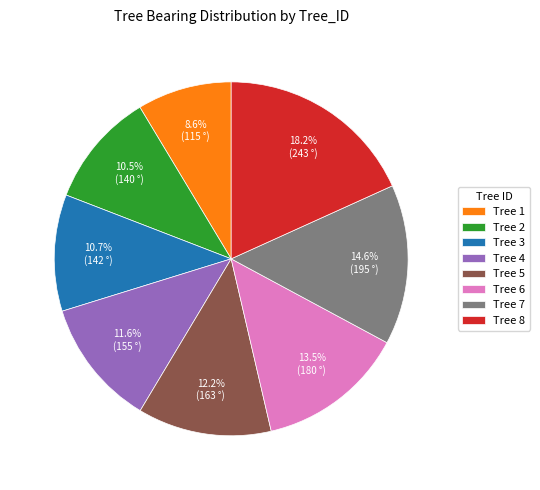

What is the largest slice in the pie chart?

Tree 8